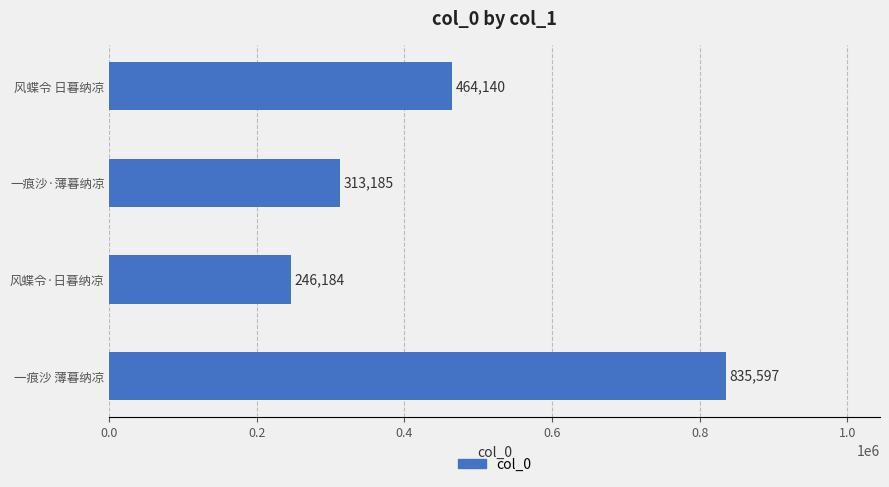

At which label is the value closest to 540890?

风蝶令 日暮纳凉